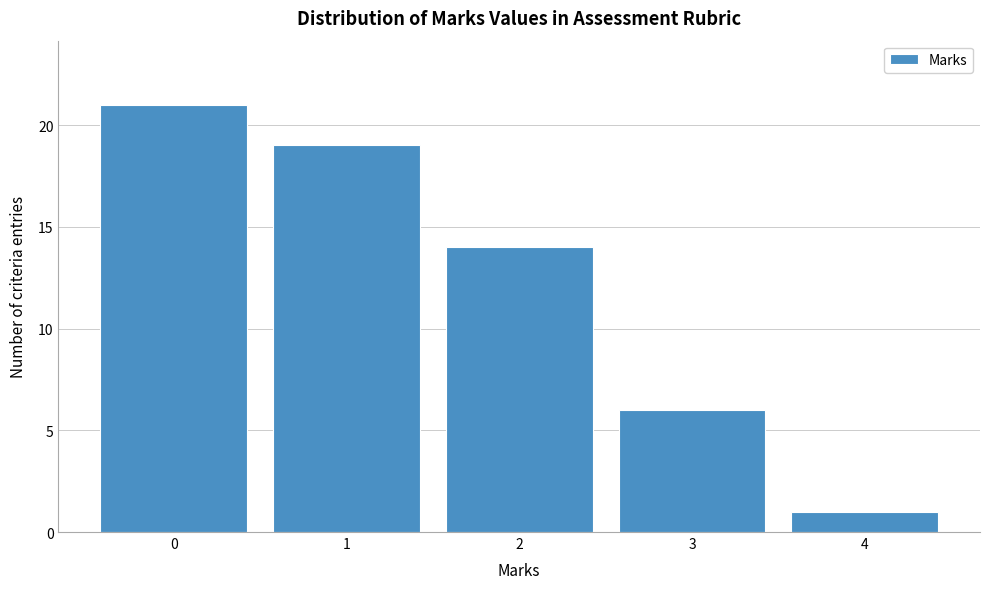

How tall is the bar that spans 1.5 to 2.5 on the x-axis? The values are not printed on the chart, so give them approximately, as read against the axis.

14